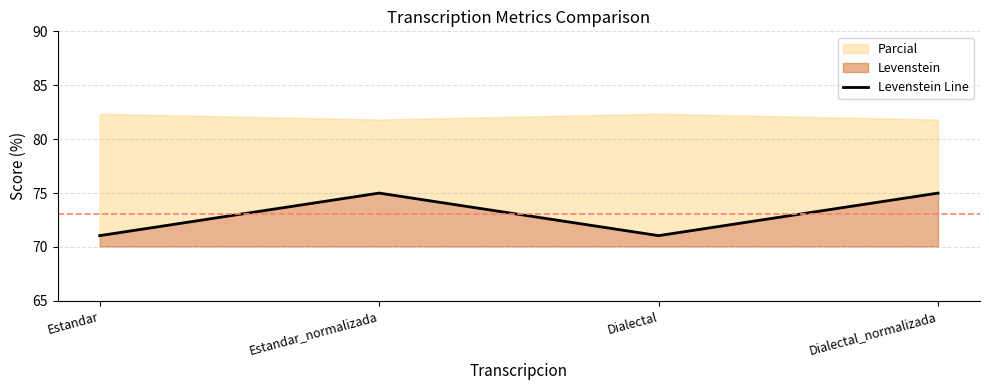

Reading left to right, transcribe all the data shown in this chart.

71.1	75.0	71.1	75.0